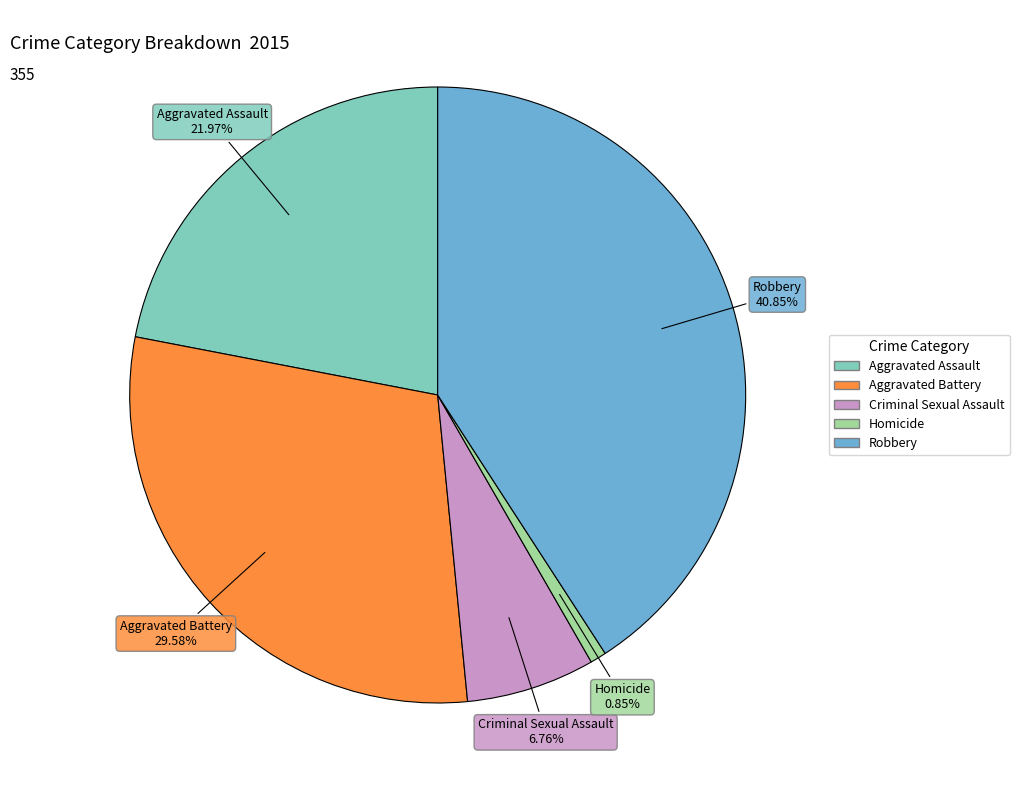

Do Aggravated Assault and Aggravated Battery together represent more than half of the pie?

Yes